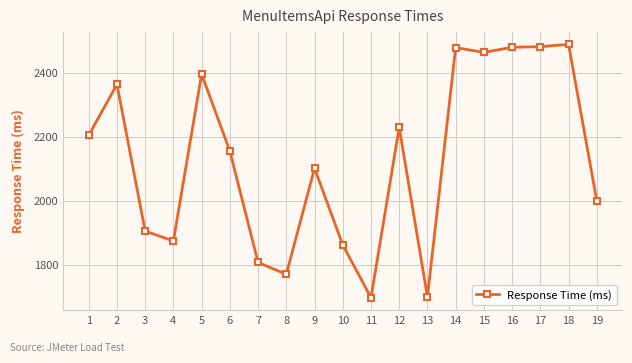

What is the maximum value shown in the chart?

2489